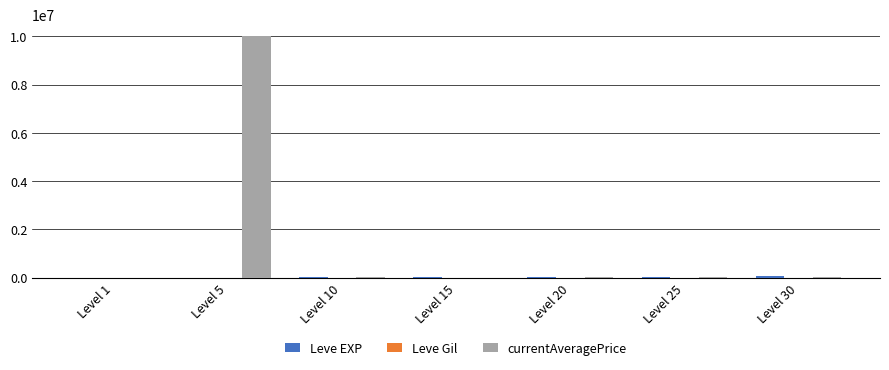

Which series has the largest total across all categories?

currentAveragePrice